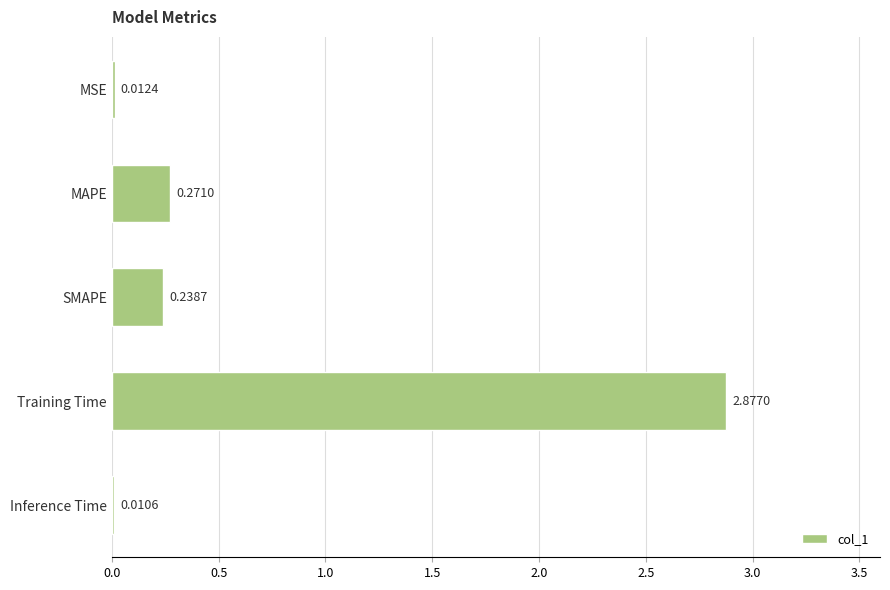

What is the change in value from SMAPE to Training Time?

+2.6